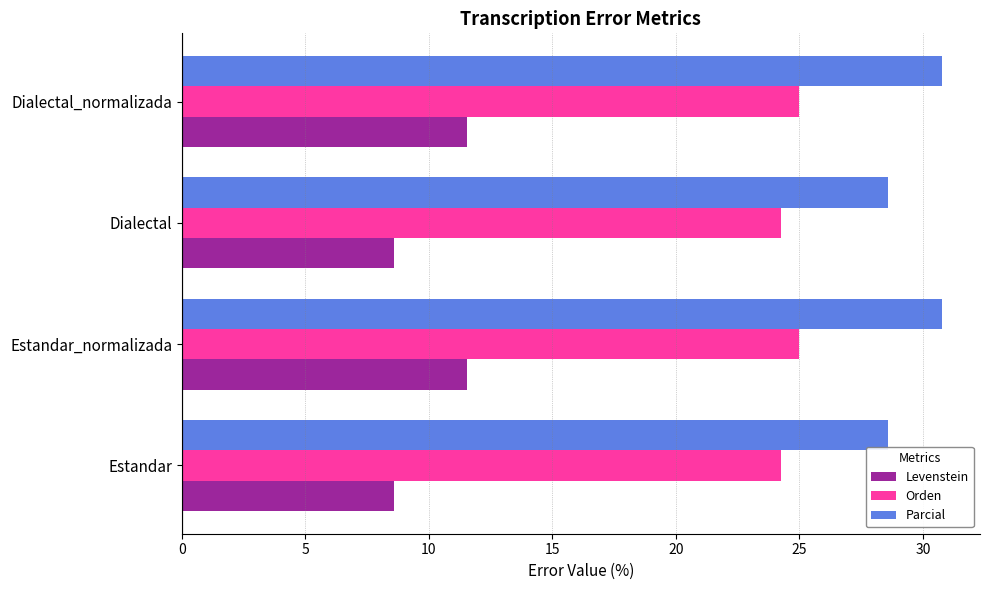

What value does the Orden series have at Estandar?

24.2